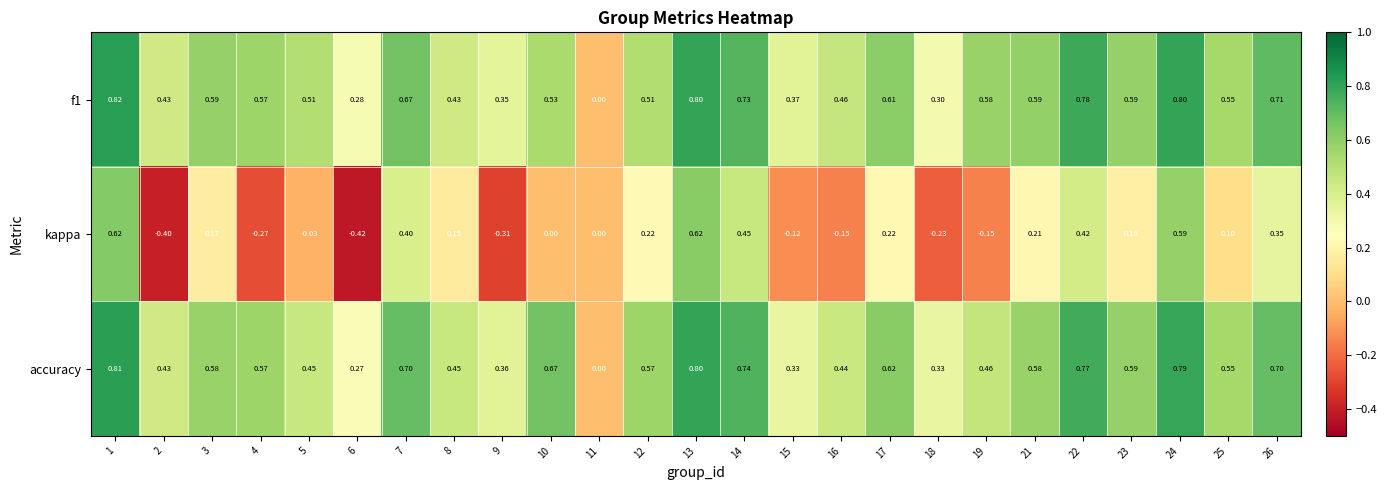

Is the value of f1 at 10 greater than the value of kappa at 14?

Yes